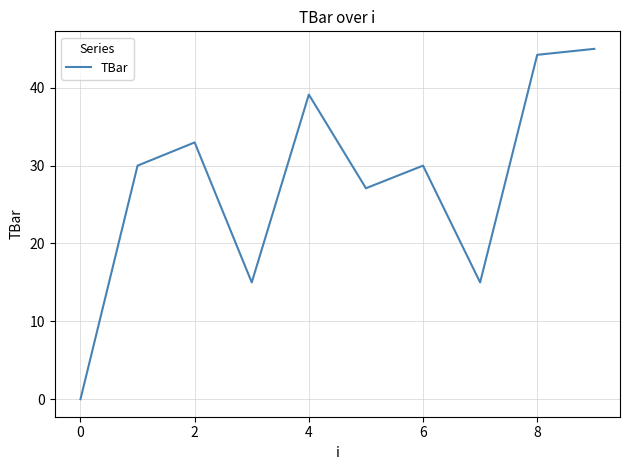

How many categories are shown in the chart?

10